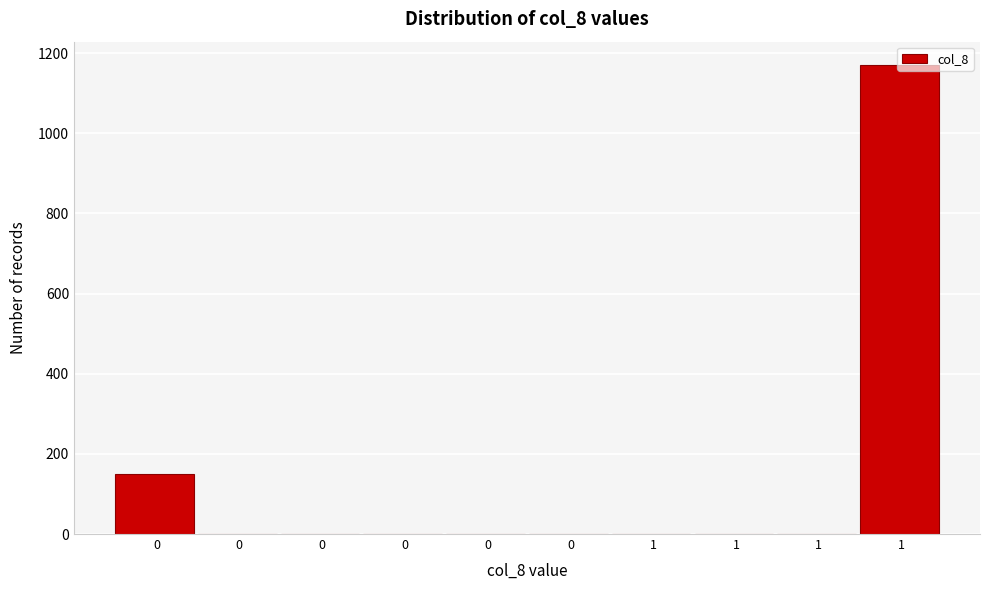

How many values exceed 0?

2